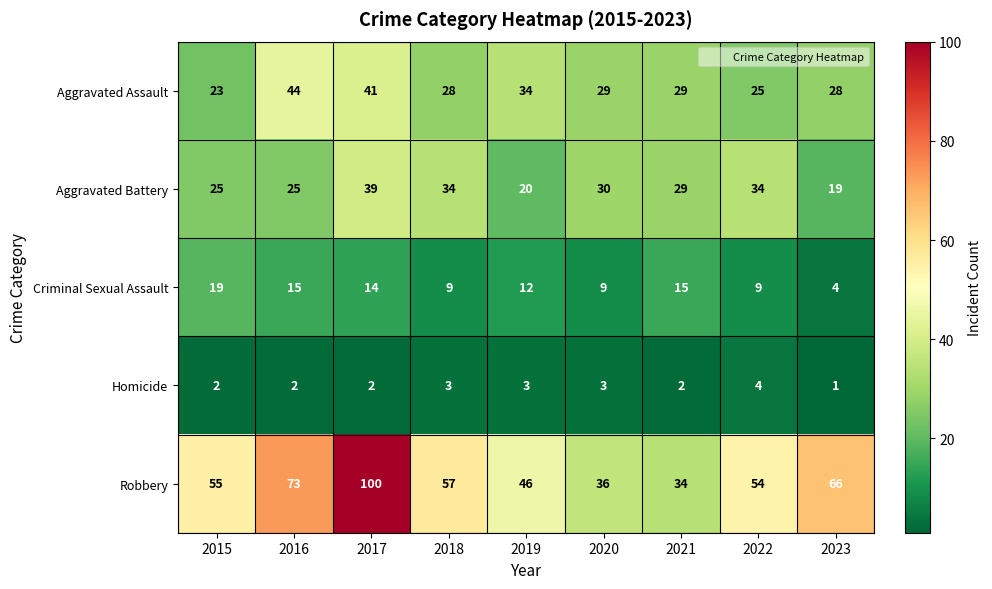

What is the maximum value shown in the chart?

100